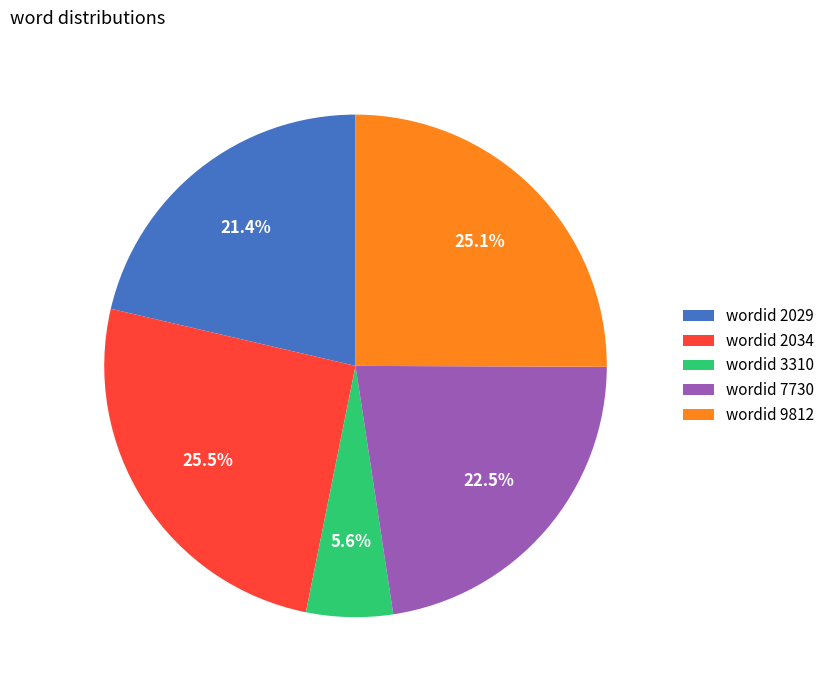

Which has a higher value, wordid 7730 or wordid 3310?

wordid 7730